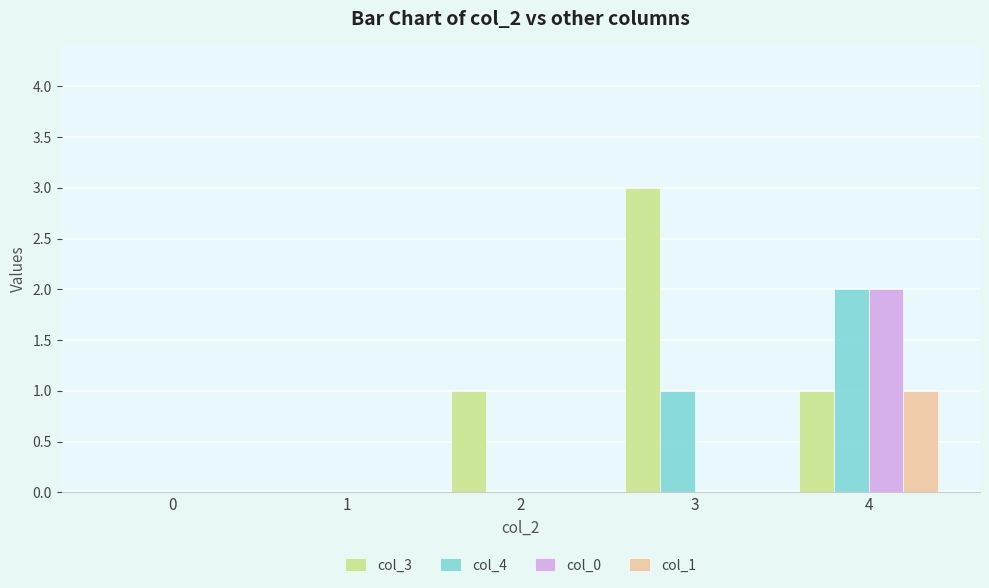

The value of col_0 at 2 is -1. True or false?

False